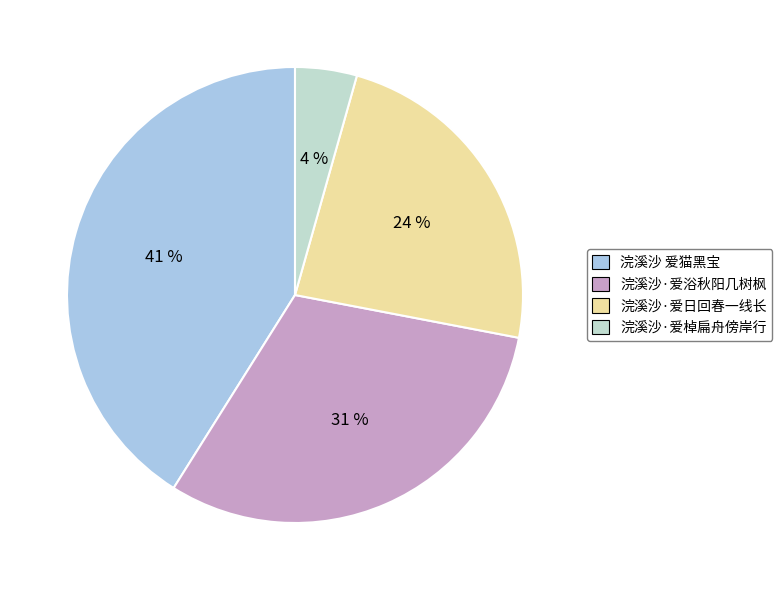

To the nearest percent, what portion does 浣溪沙·爱棹扁舟傍岸行 represent?

4%